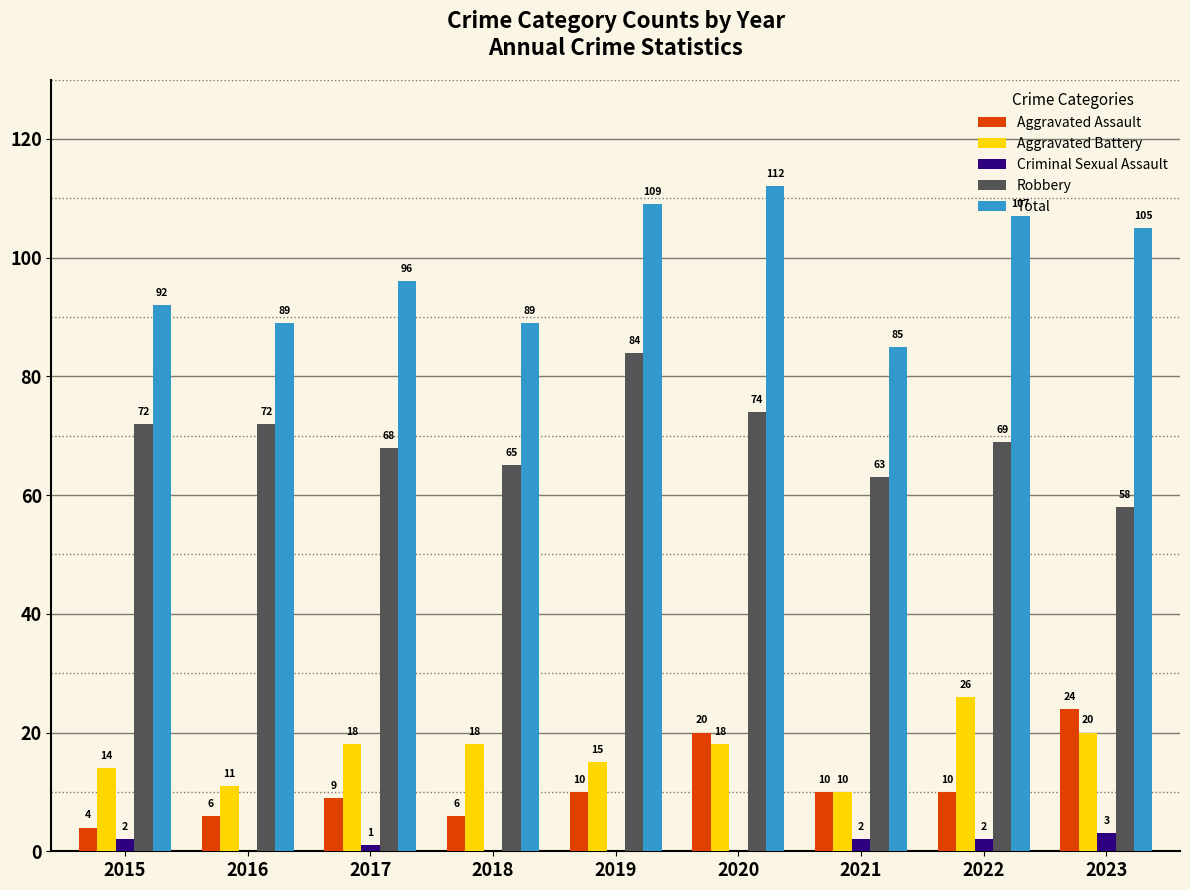

Reading left to right, list all the values displayed in this chart.

Aggravated Assault: 4	6	9	6	10	20	10	10	24
Aggravated Battery: 14	11	18	18	15	18	10	26	20
Criminal Sexual Assault: 2	0	1	0	0	0	2	2	3
Robbery: 72	72	68	65	84	74	63	69	58
Total: 92	89	96	89	109	112	85	107	105